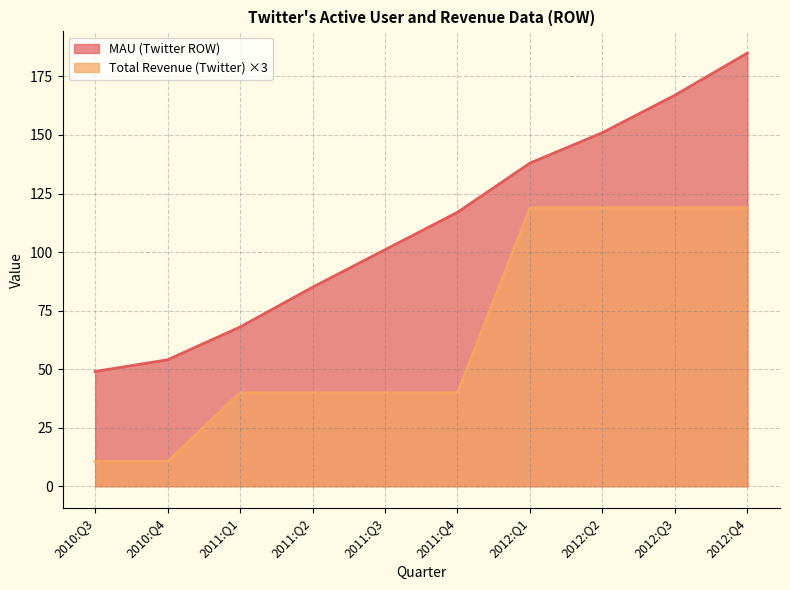

Reading left to right, what are all the values shown in this chart?

MAU (Twitter ROW): 49.0	54.0	68.0	85.0	101.0	117.0	138.0	151.0	167.0	185.0
Total Revenue (Twitter): 10.6	10.6	39.9	39.9	39.9	39.9	118.9	118.9	118.9	118.9